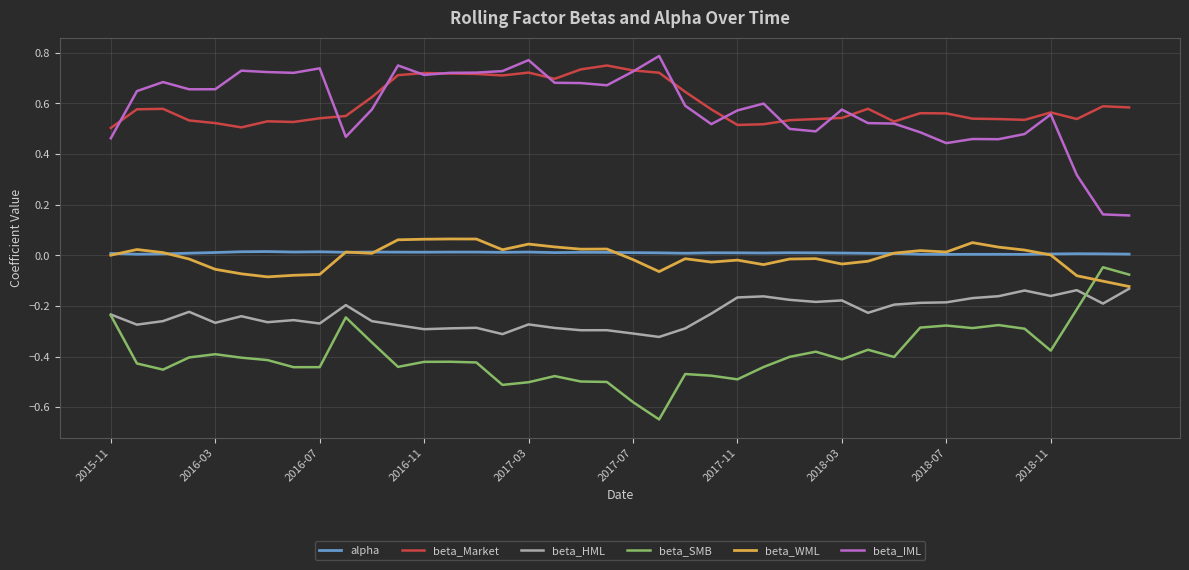

True or false: beta_SMB and beta_IML cross at least once.

False